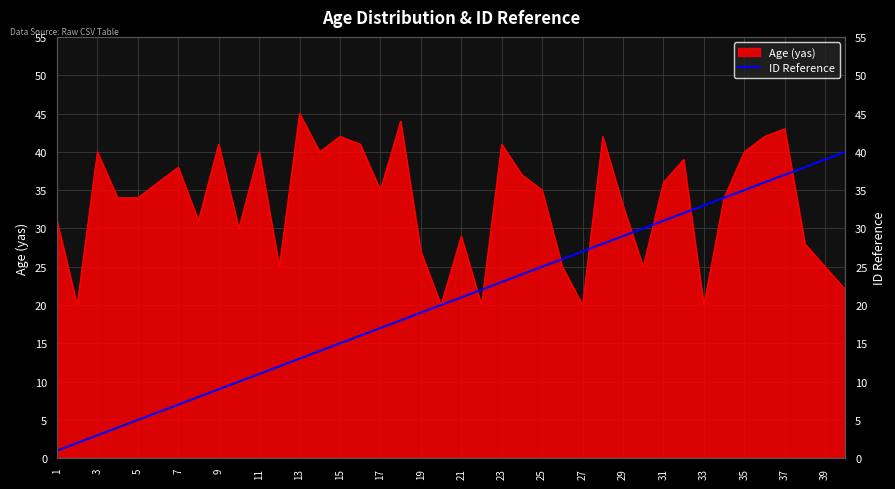

What is the minimum value for Age (yas)?

20